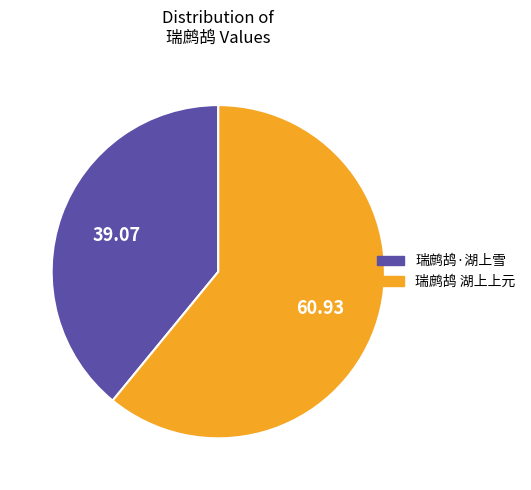

Combined, do 瑞鹧鸪 湖上上元 and 瑞鹧鸪·湖上雪 account for over 50%?

Yes